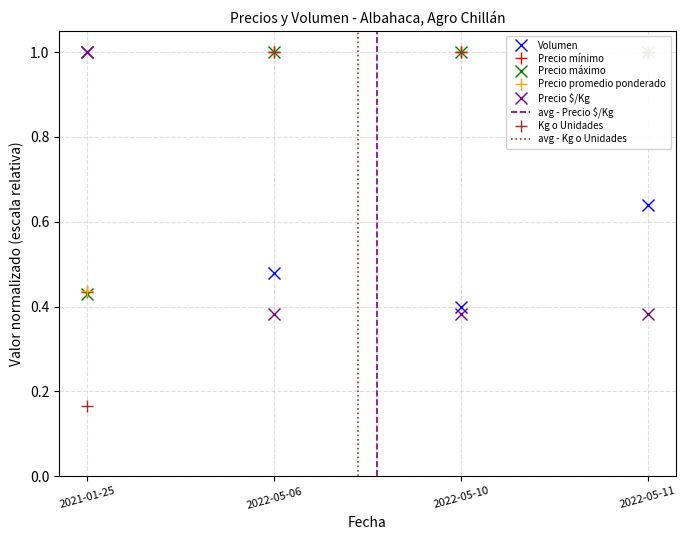

What is the total value across all series at 2021-01-25?

3.5